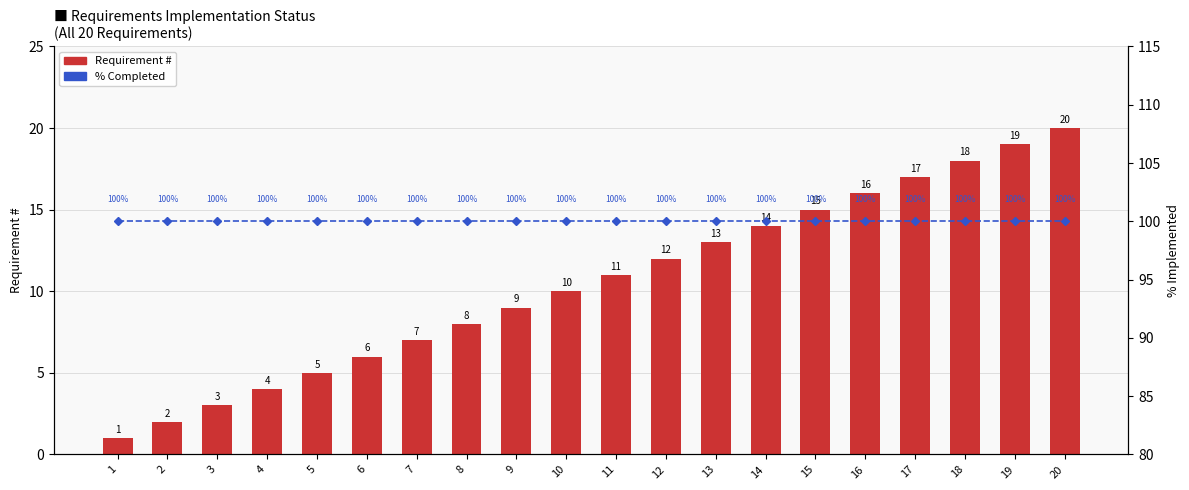

At which category is the sum across all series the highest?

20